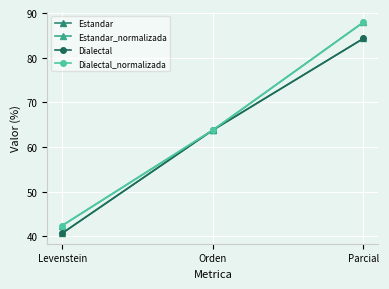

Is it true that Estandar equals 21.4 at Levenstein?

False